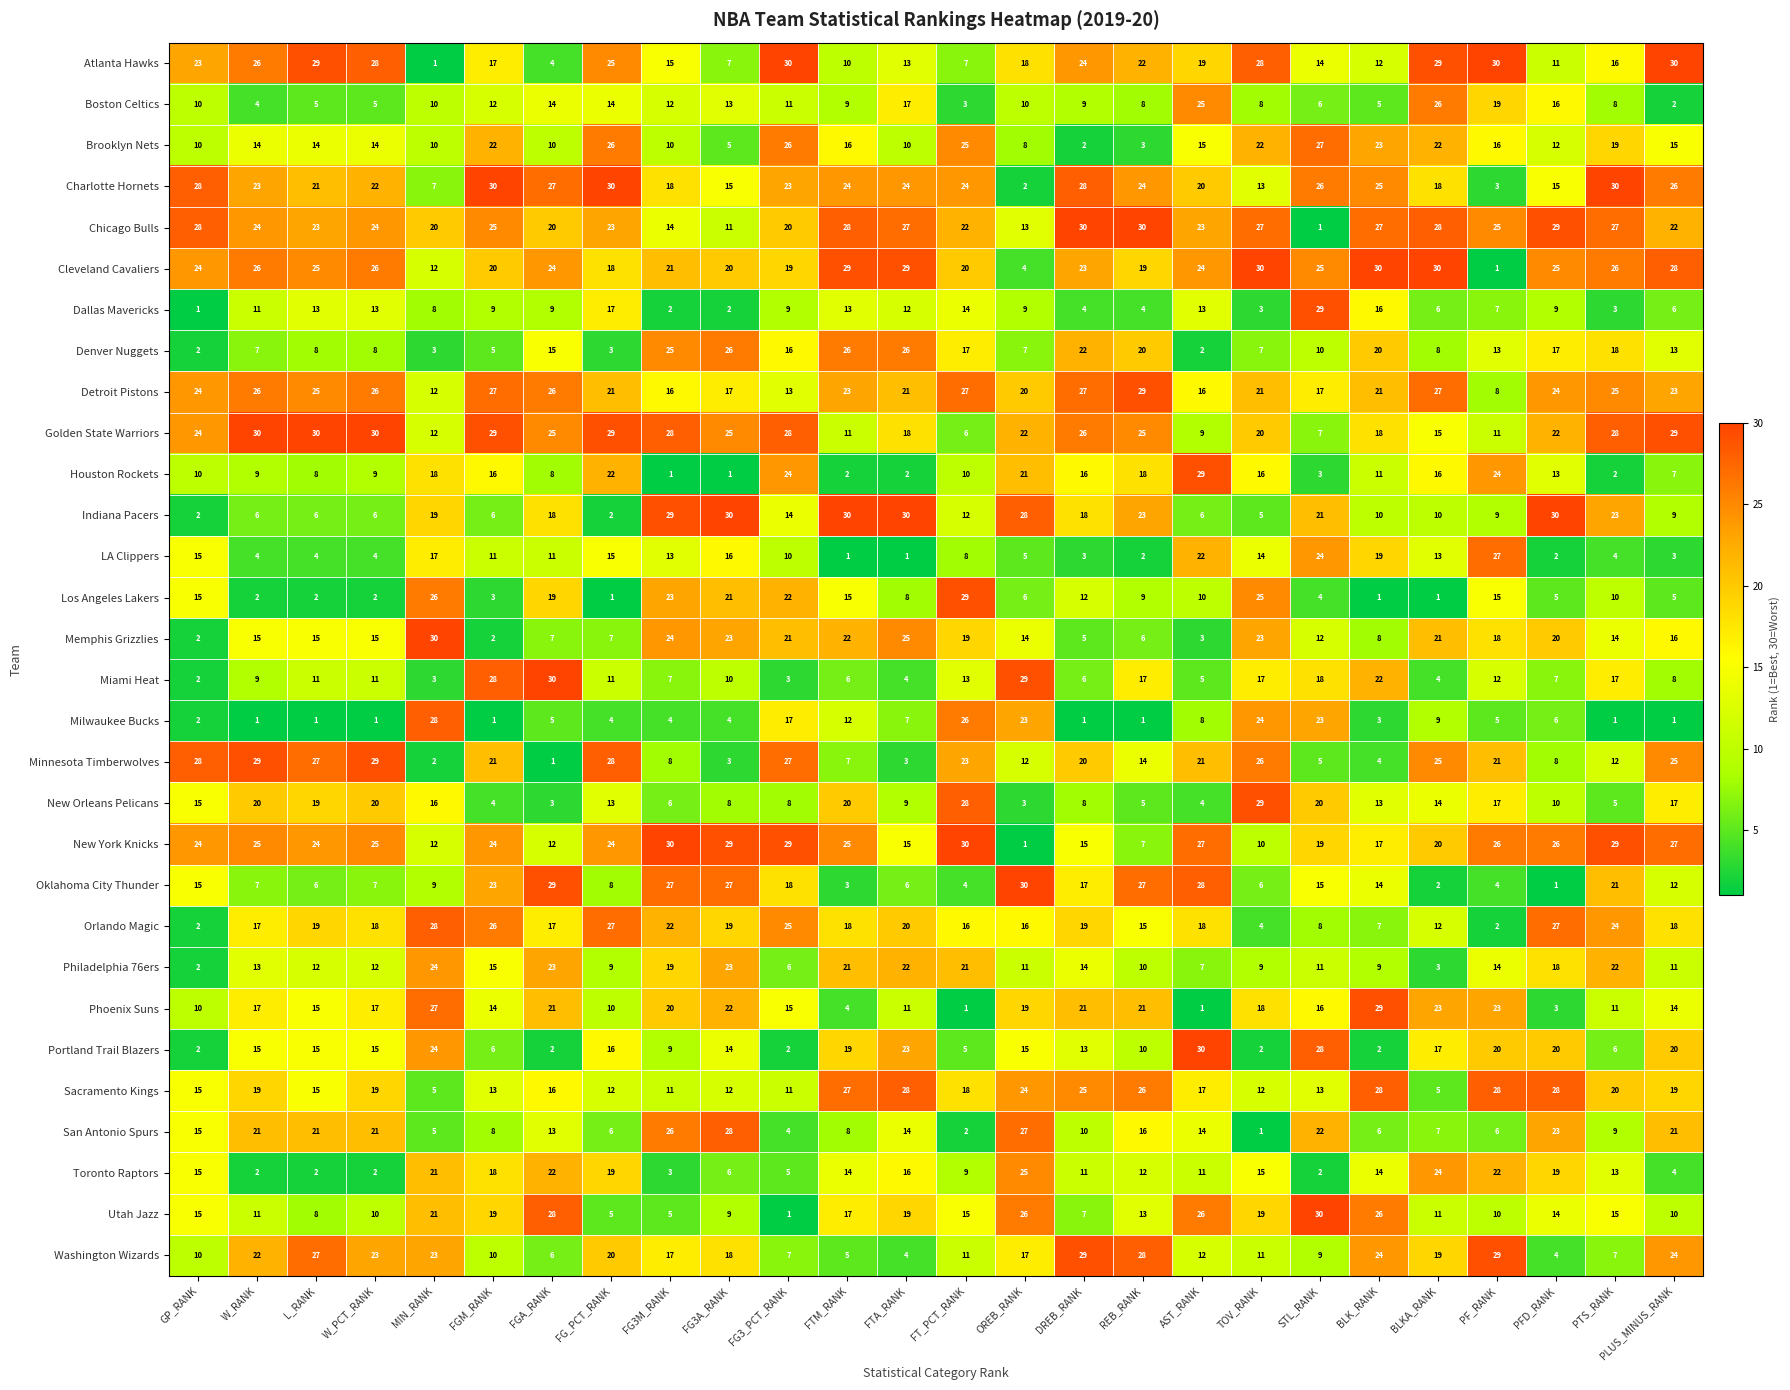

Is it true that LA Clippers equals 12 at FT_PCT_RANK?

False